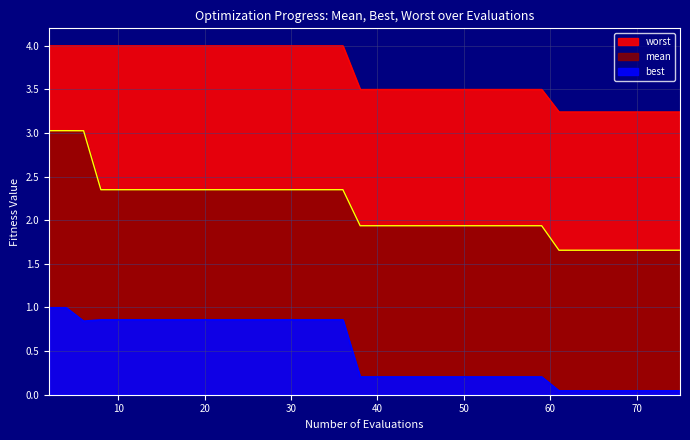

List the series in order of their peak value, highest first.

worst, mean, best